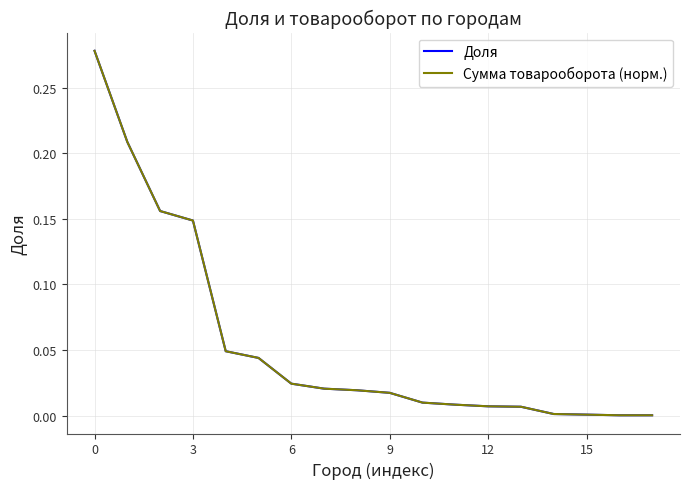

Is this an area chart (filled region under the line)?

No